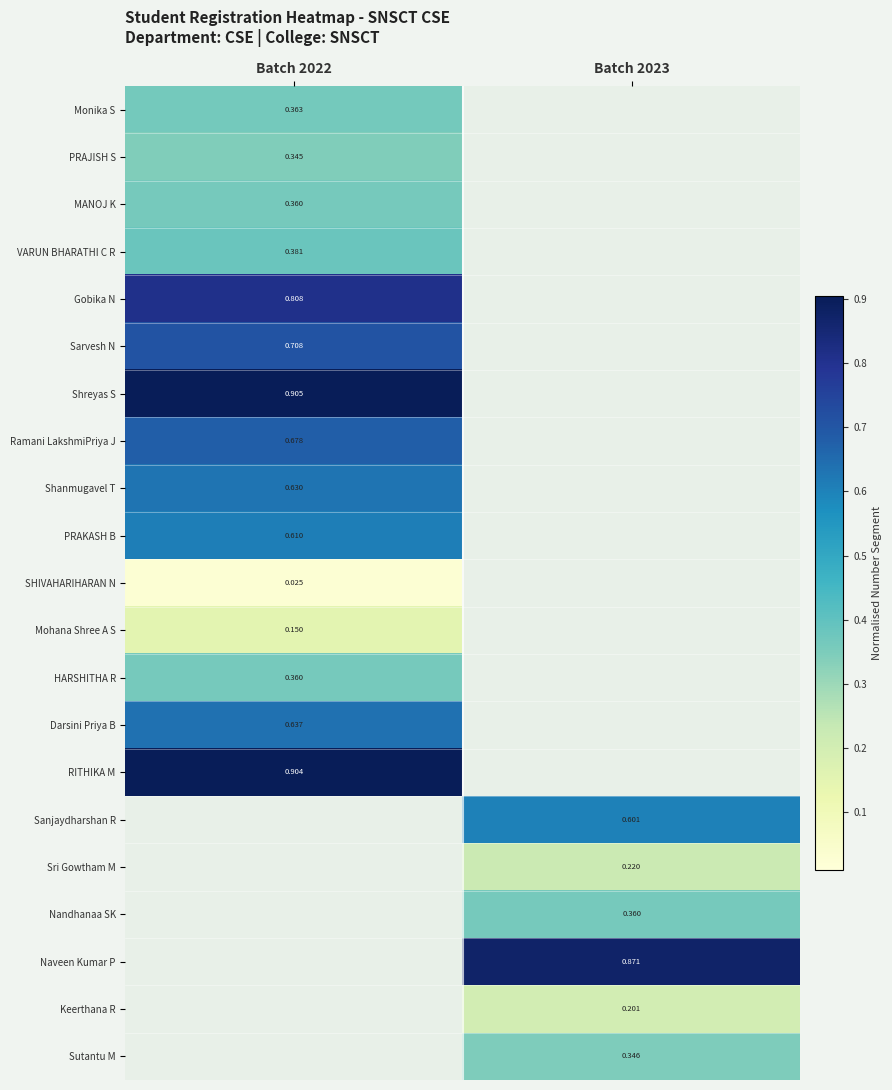

Is the value of MANOJ K at Batch 2022 greater than the value of Shanmugavel T at Batch 2022?

No